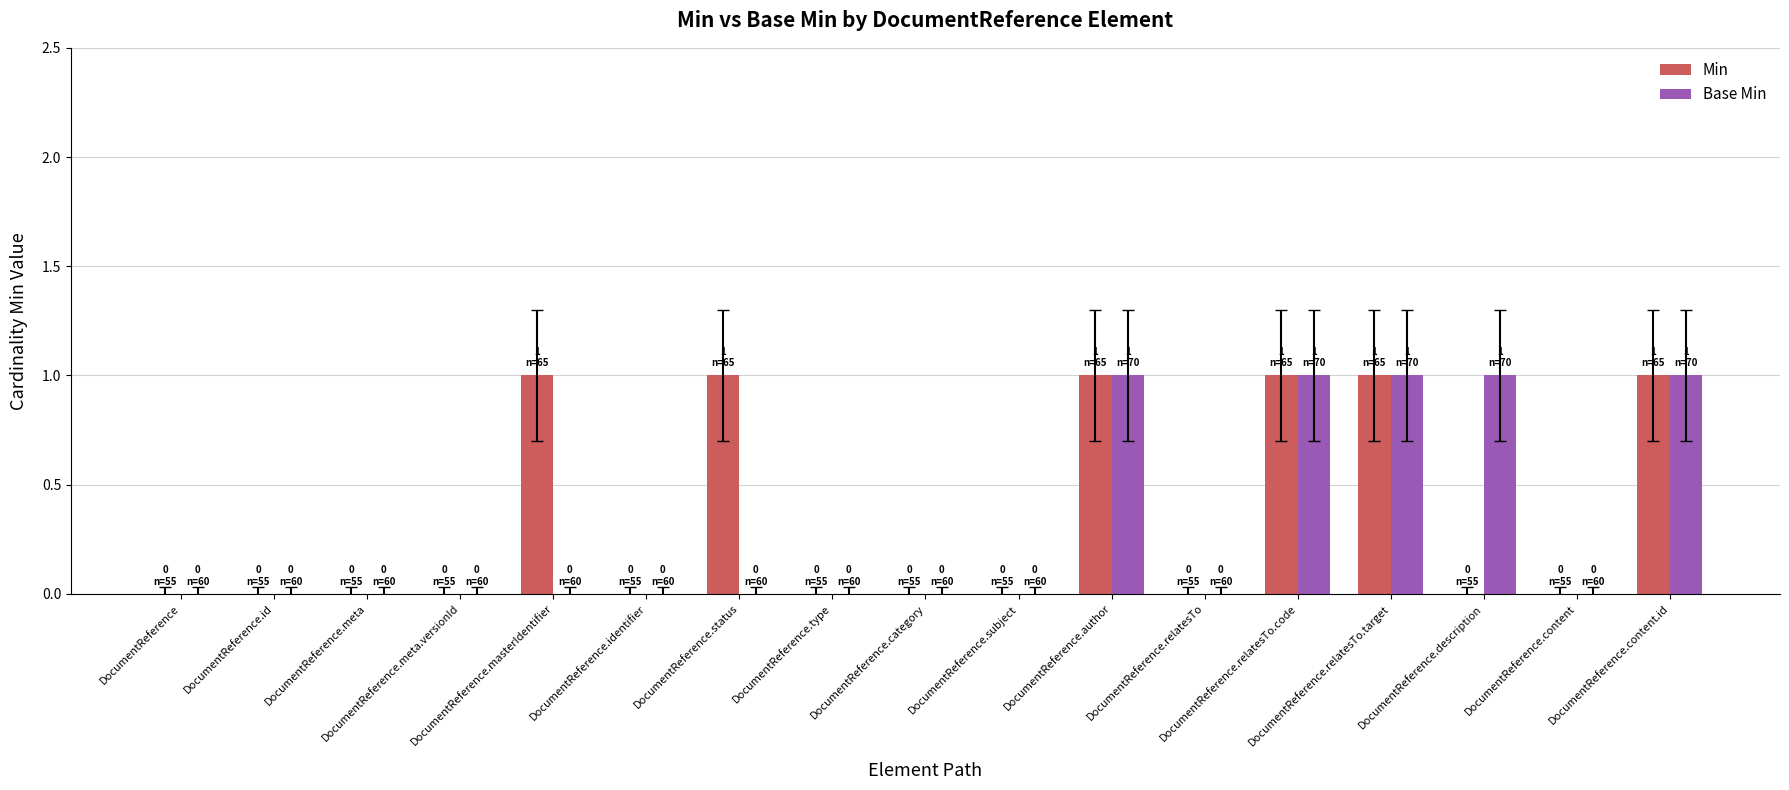

What is the sum of all Min values?

6